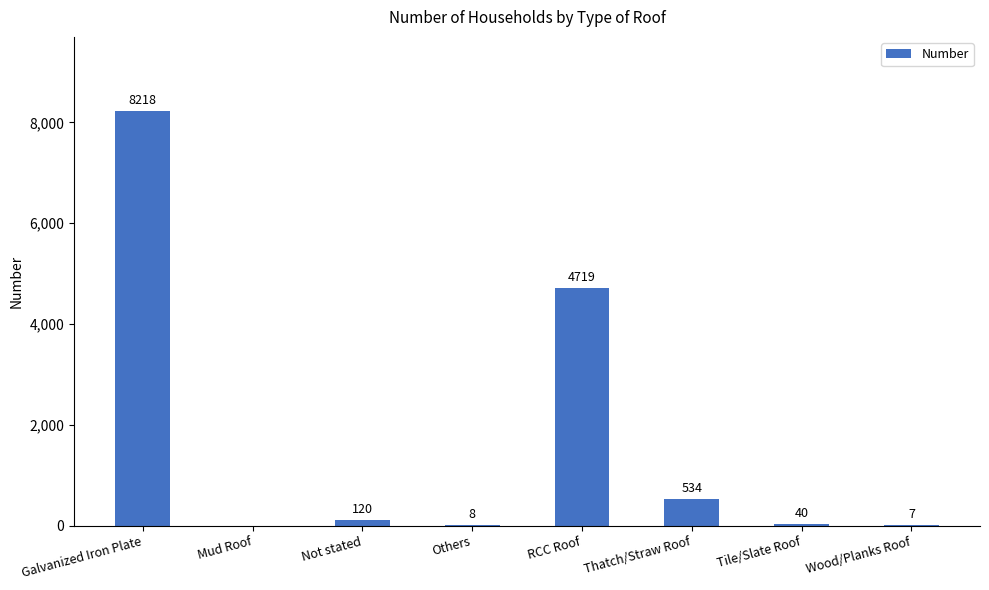

What is the change in value from Tile/Slate Roof to Wood/Planks Roof?

-33